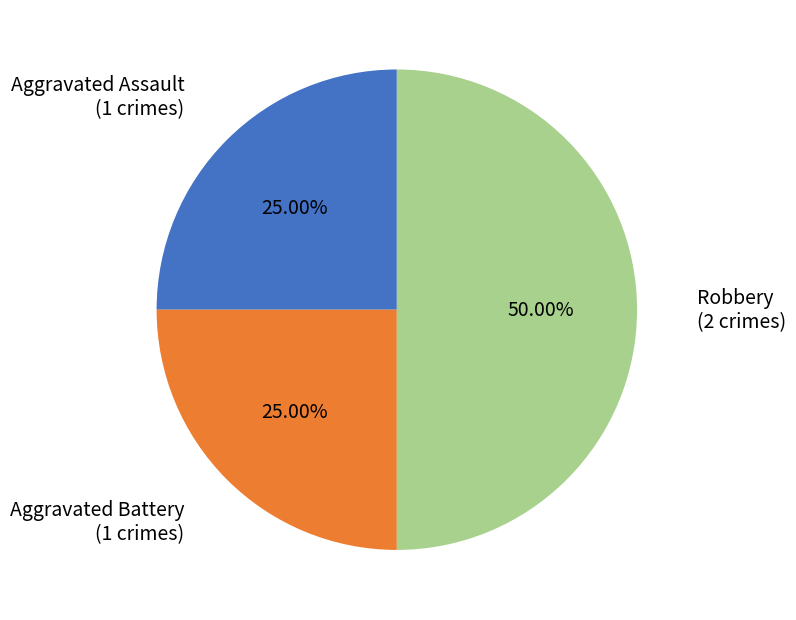

What is the largest slice in the pie chart?

Robbery